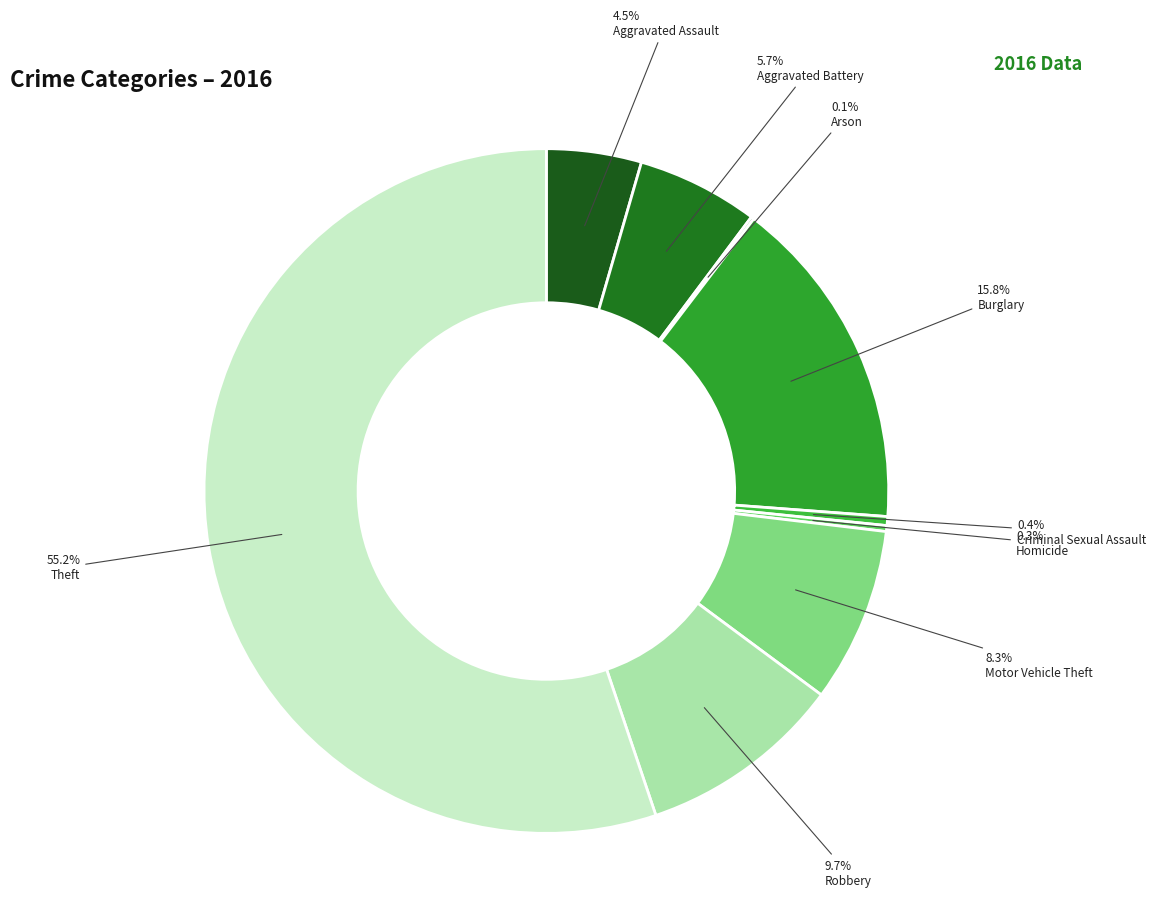

Count the number of slices in the pie.

9